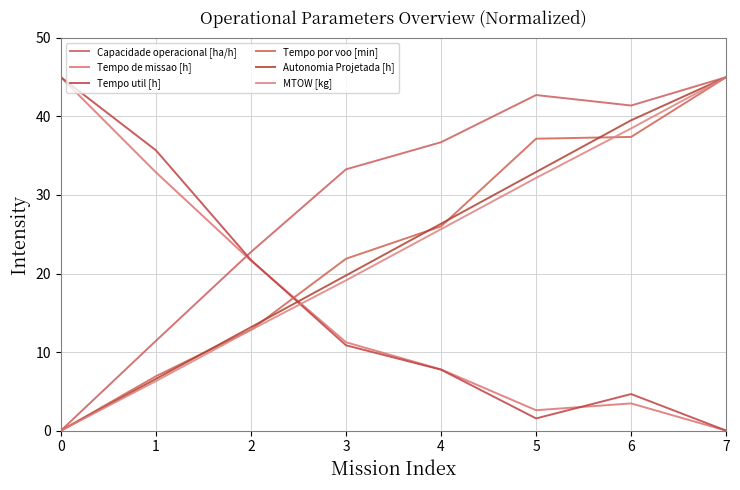

What is the sum of the Tempo util [h] values at 5 and 0?

46.6